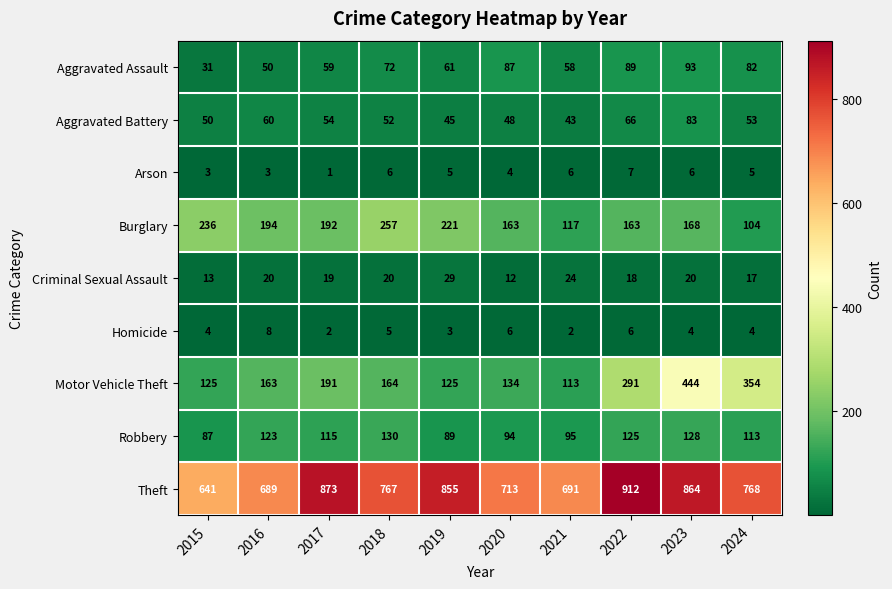

Rank the series by their maximum value, from lowest to highest.

Arson, Homicide, Criminal Sexual Assault, Aggravated Battery, Aggravated Assault, Robbery, Burglary, Motor Vehicle Theft, Theft